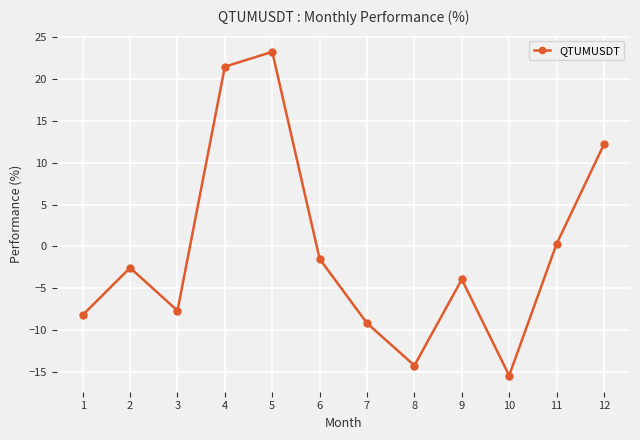

Between 9 and 8, which is larger?

9